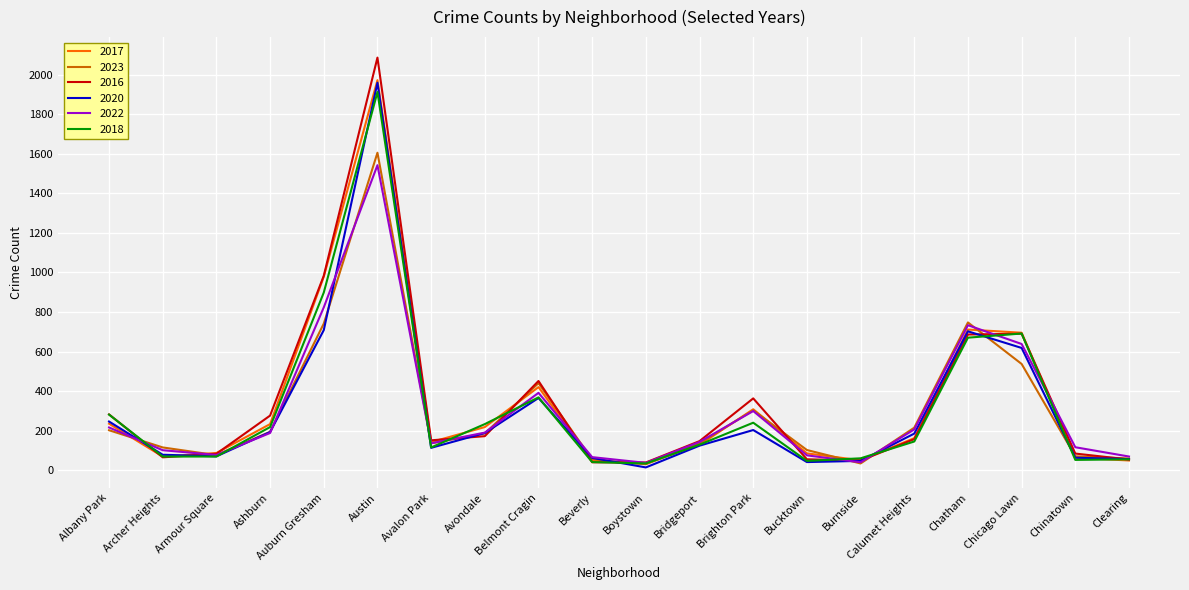

What is the difference between the 2023 values at Austin and Chicago Lawn?

1068